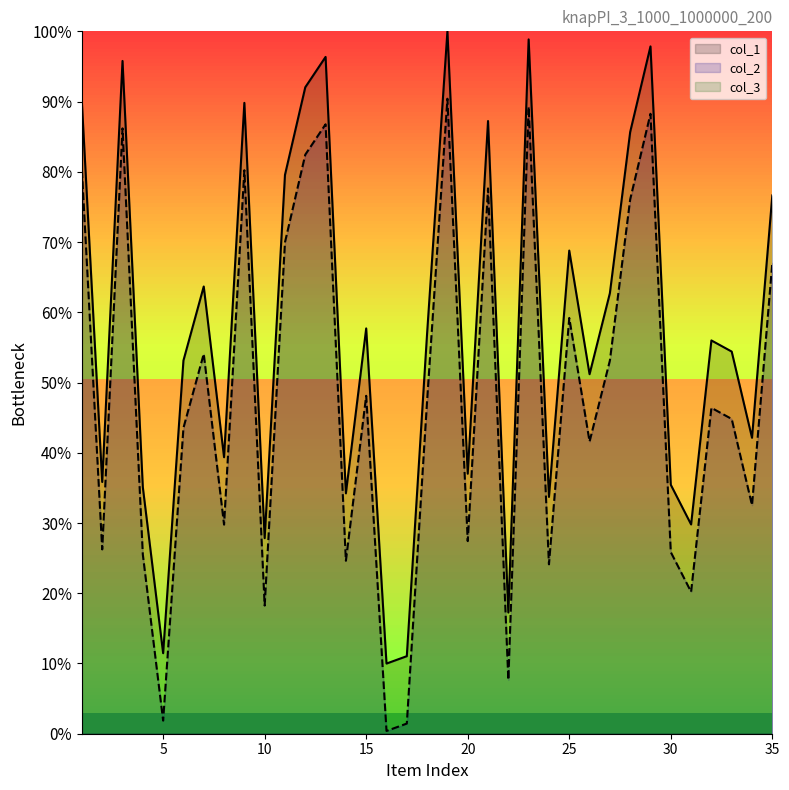

How many interior local peaks does the col_1 series have?

11